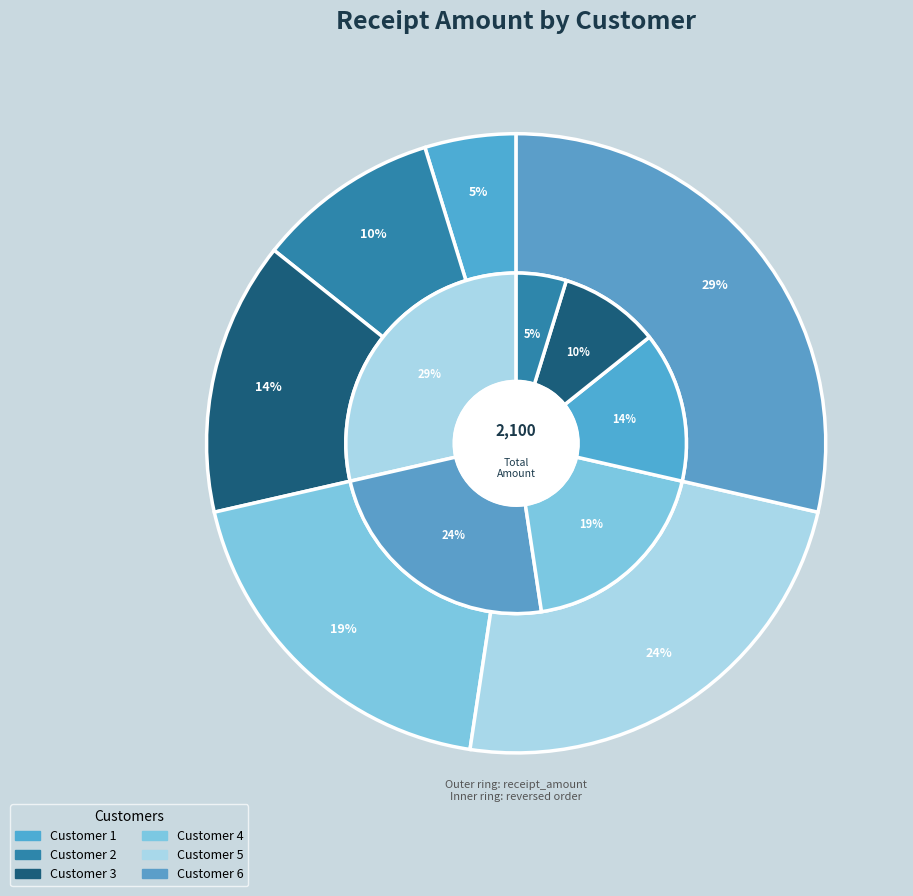

What is the largest slice in the pie chart?

Customer 6